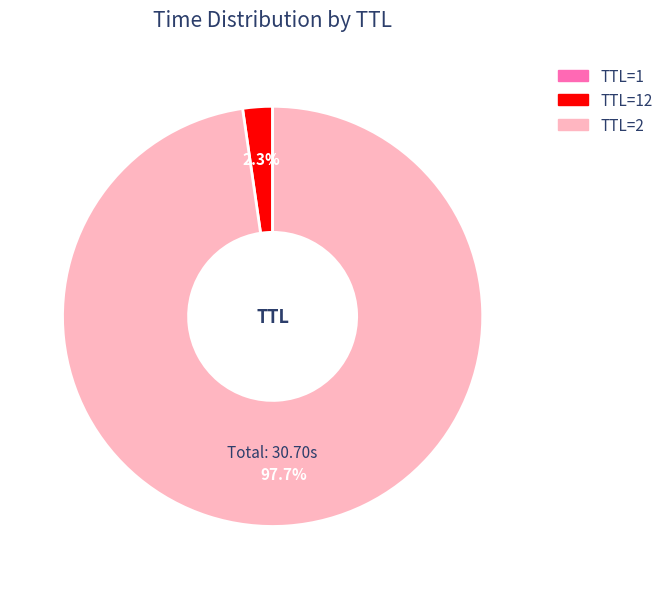

To the nearest percent, what is the average slice percentage?

33%